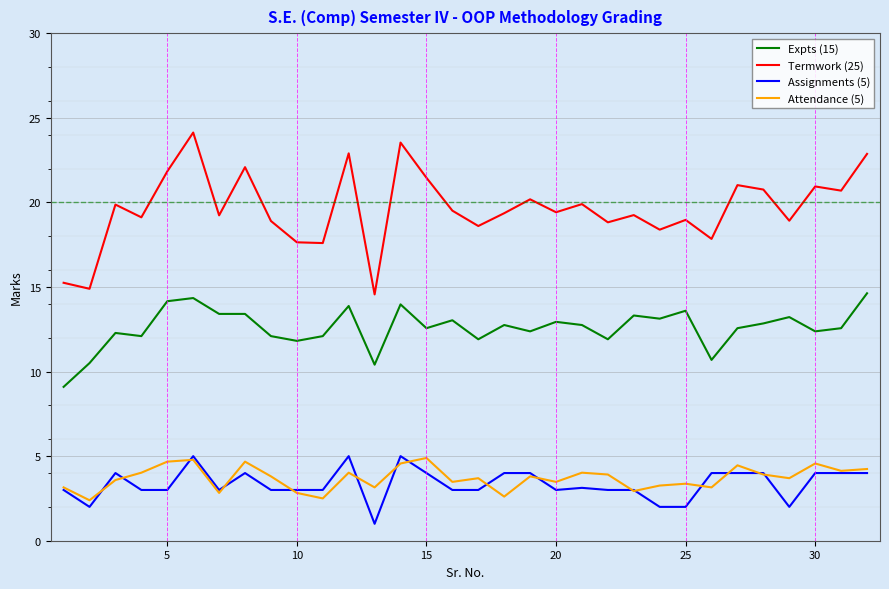

Which series has the widest spread of values?

Termwork (25)